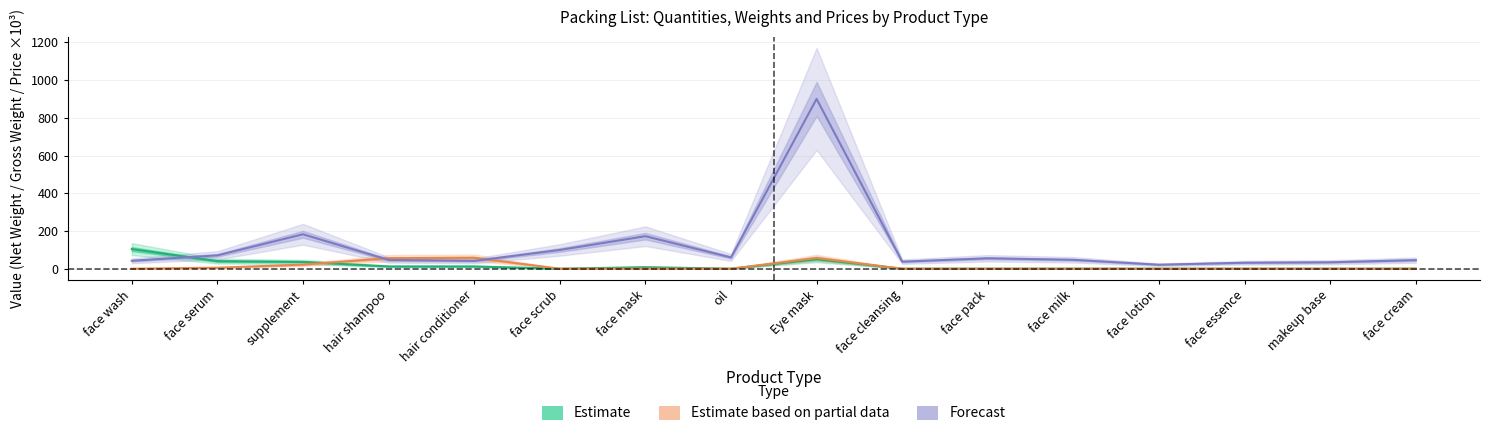

The value of Estimate at face milk is -71.5. True or false?

False